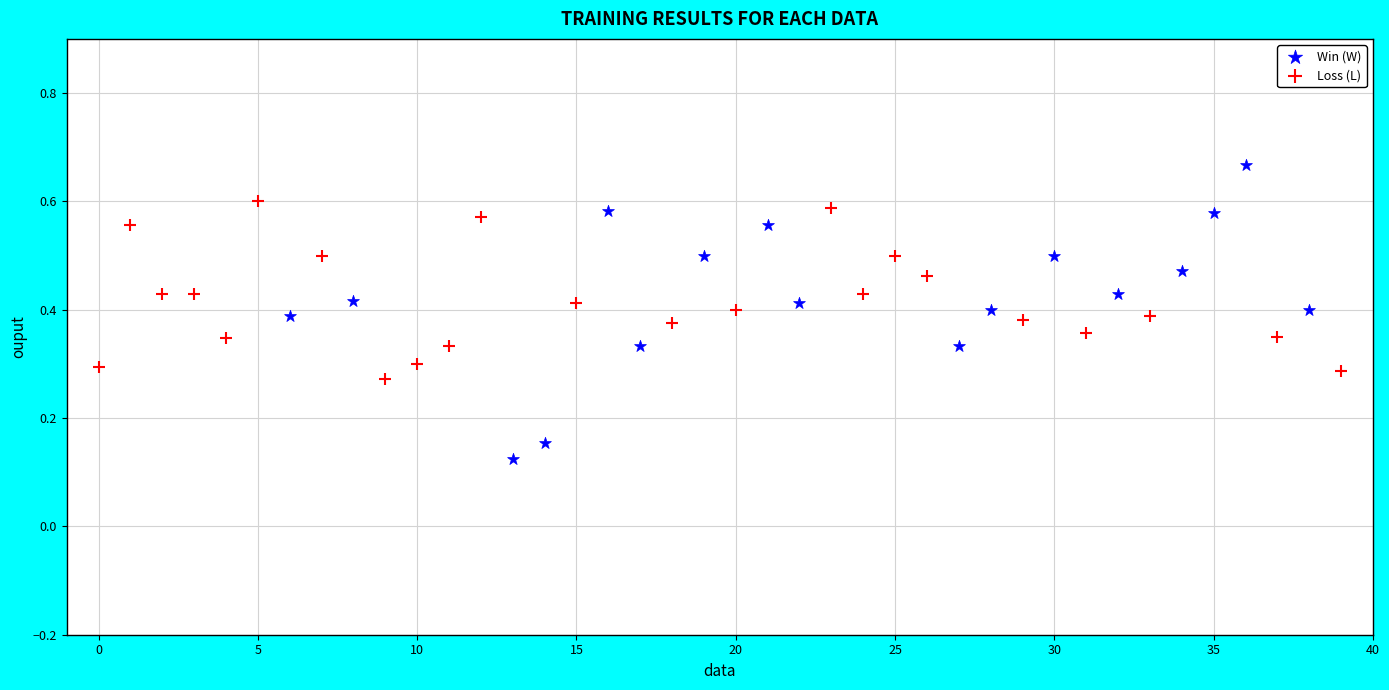

Which series reaches the maximum Y coordinate?

Win (W)